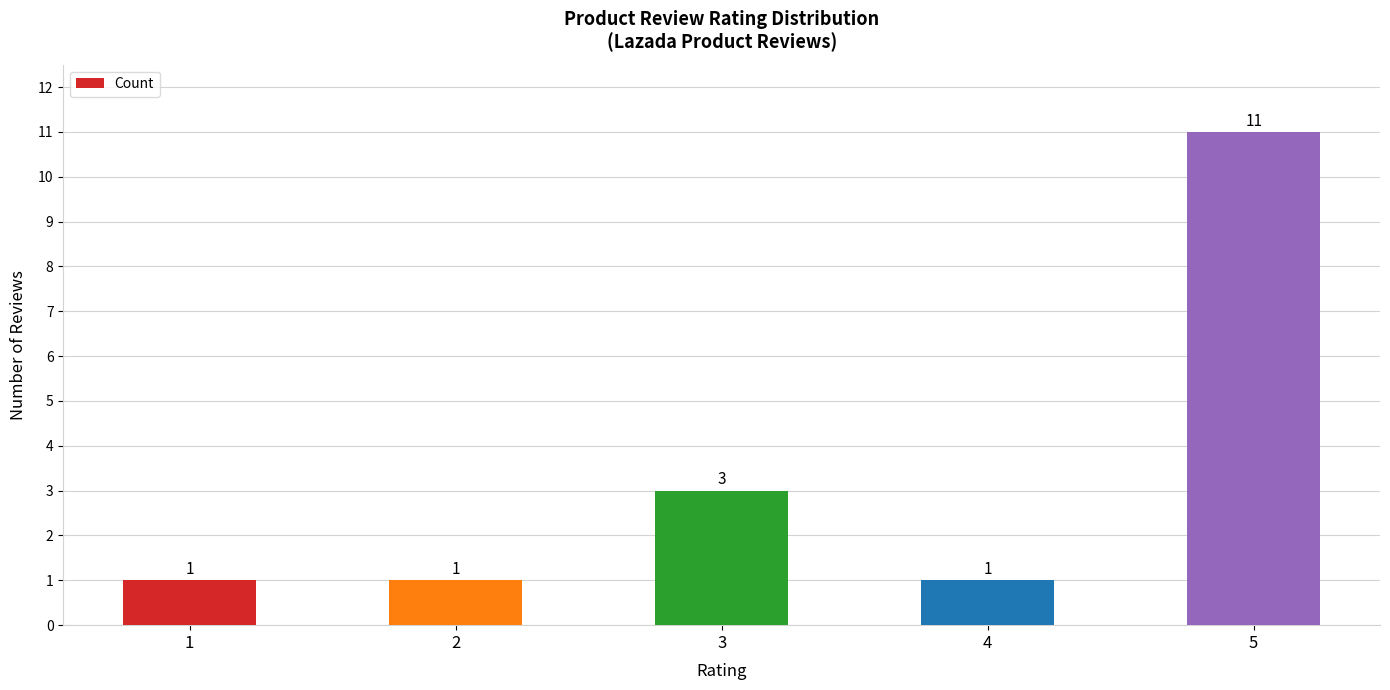

What is the sum of the values at 3 and 5?

14